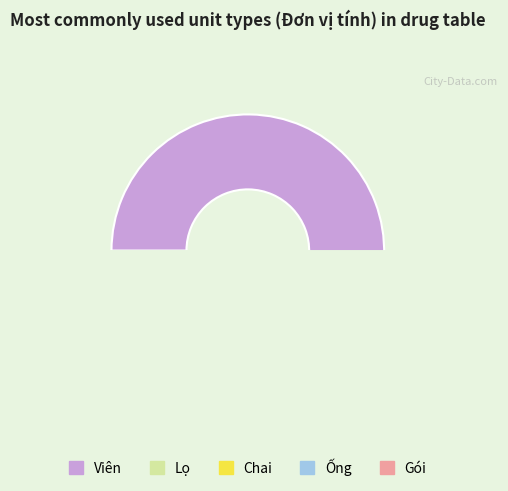

To the nearest percent, what percentage of the pie is Viên?

51%